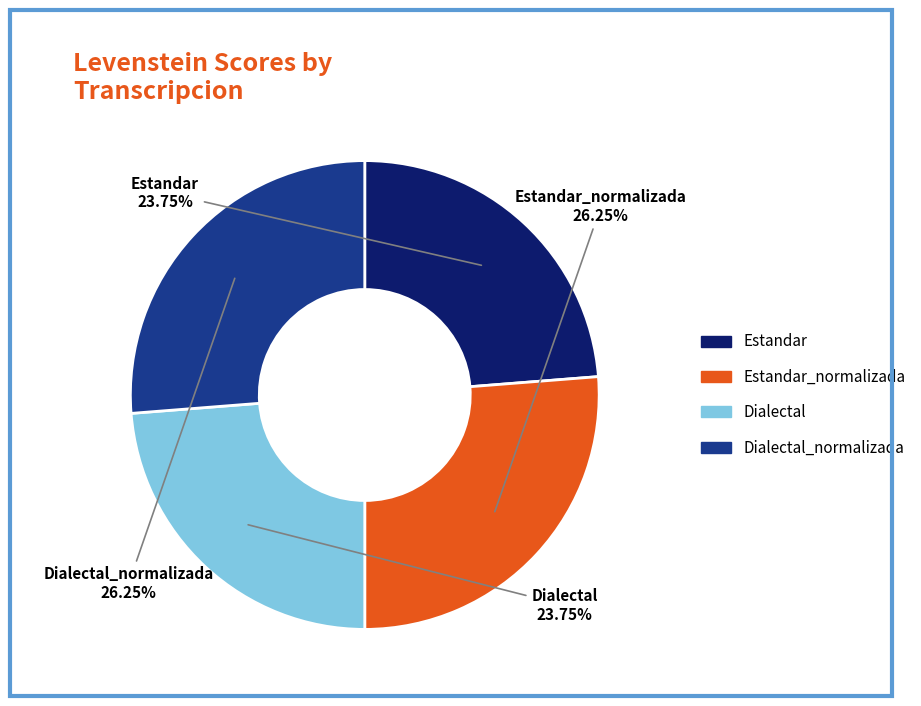

To the nearest percent, what is the average slice percentage?

25%